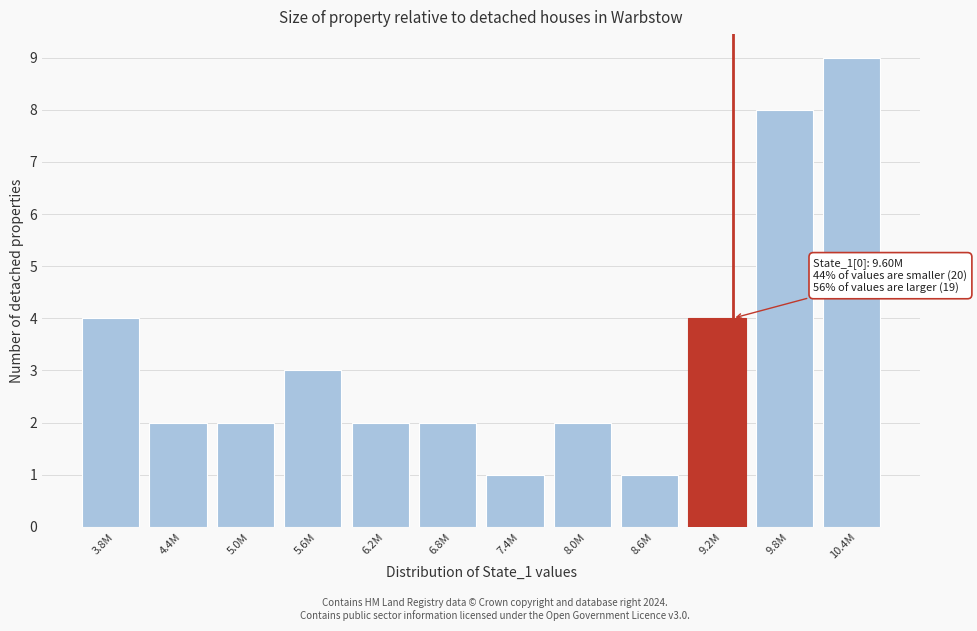

Reading left to right, transcribe all the data shown in this chart.

3.8M=4	4.4M=2	5.0M=2	5.6M=3	6.2M=2	6.8M=2	7.4M=1	8.0M=2	8.6M=1	9.2M=4	9.8M=8	10.4M=9